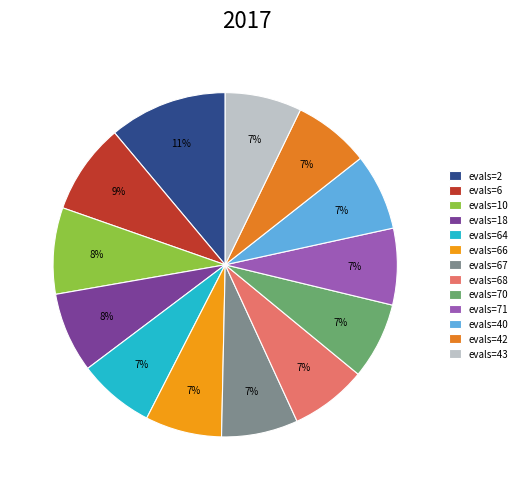

To the nearest percent, what is the combined percentage of evals=18 and evals=43?

15%